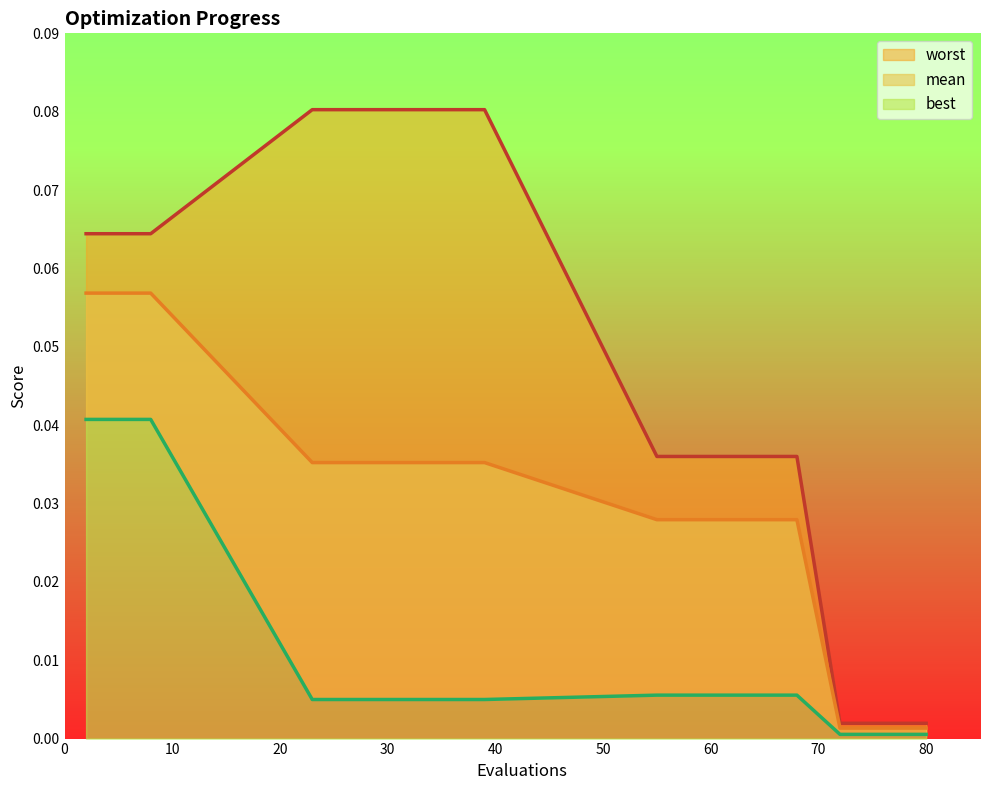

True or false: best and worst intersect in this chart.

False